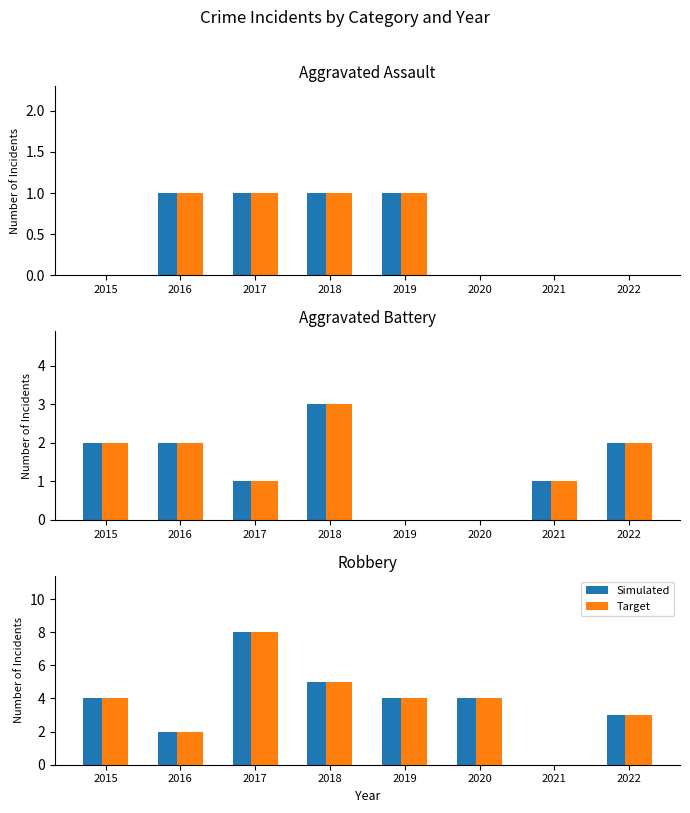

Which series has the widest spread of values?

Simulated